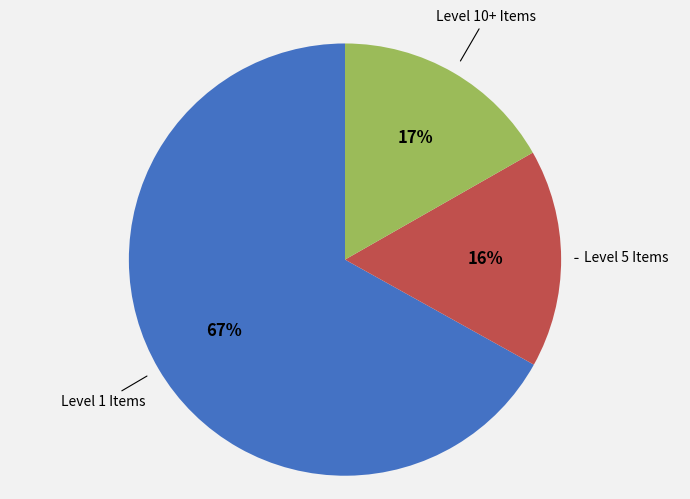

Does any single category account for the majority?

Yes